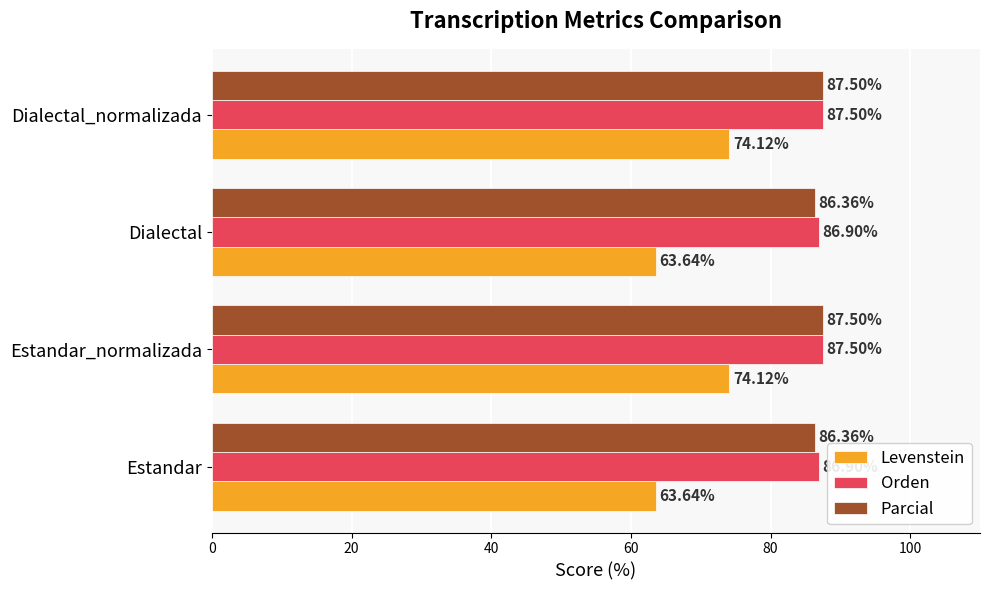

What is the difference between the second highest and minimum values in the Levenstein series?

10.5